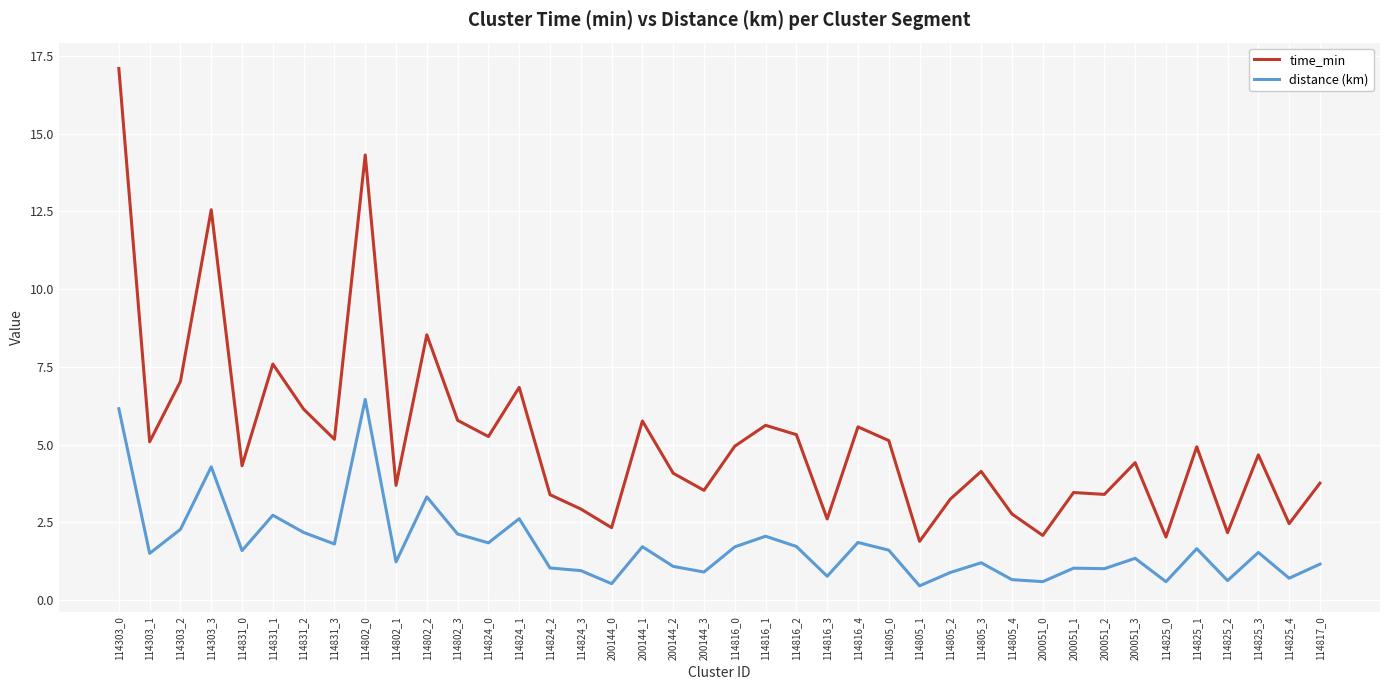

True or false: time_min and distance (km) cross at least once.

False